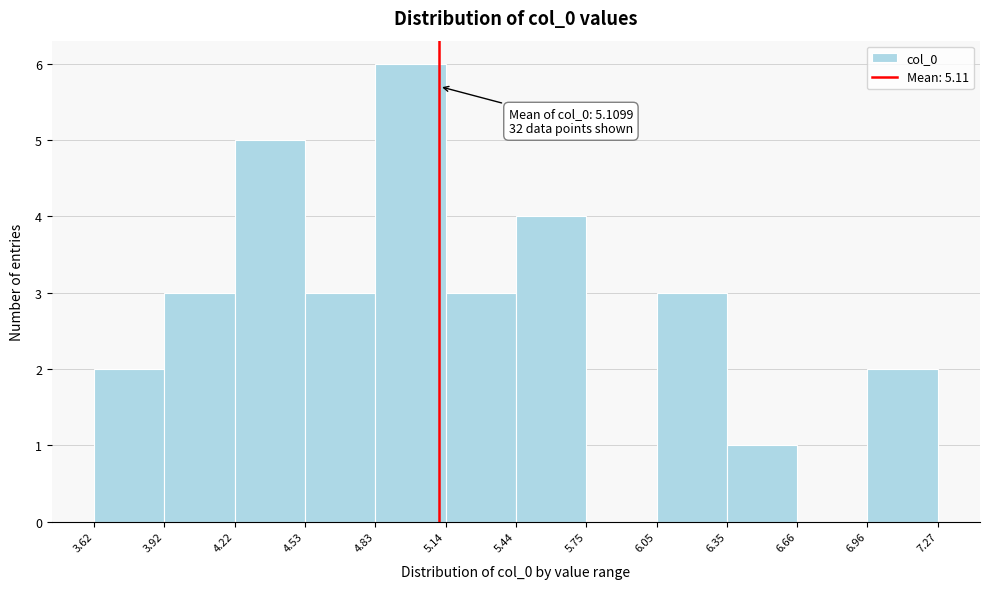

Which range on the x-axis has the tallest bar?

4.83 to 5.14